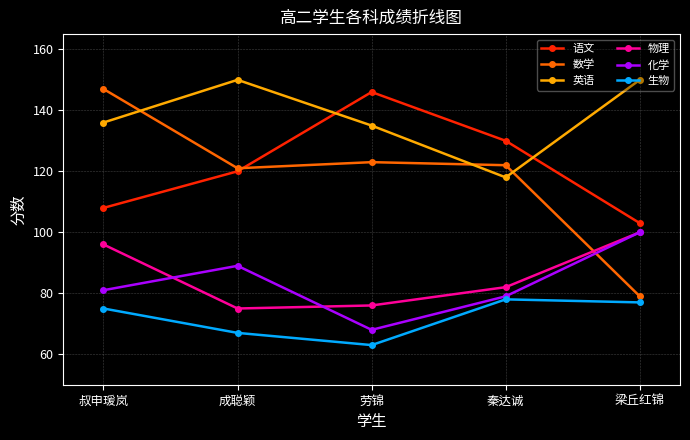

At which category does 英语 reach its first local valley?

秦达诚